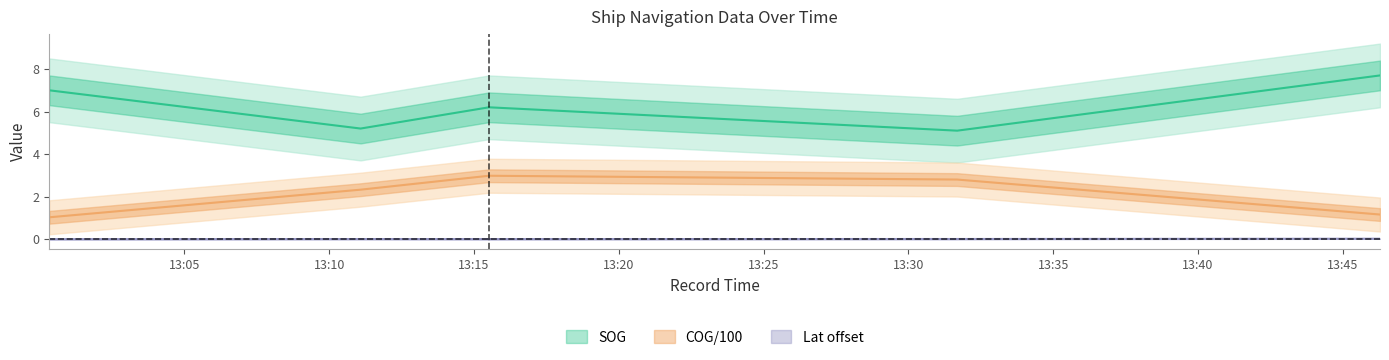

What is the difference between the maximum and minimum values in the COG series?

2.0